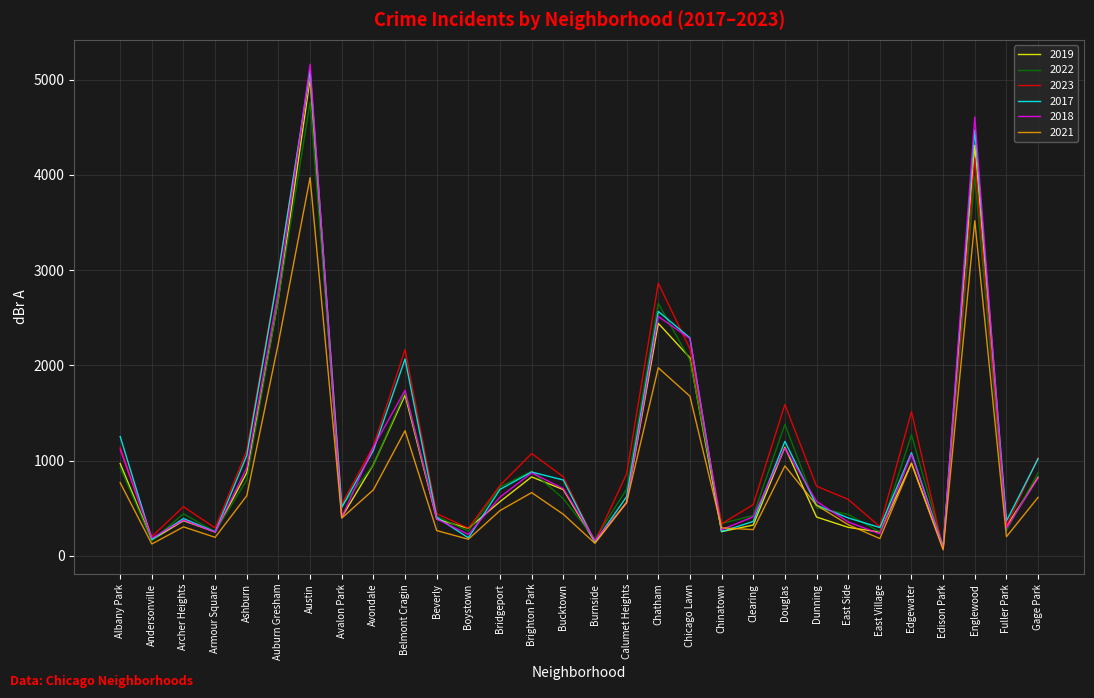

How many values in the 2018 series are below 616?

15